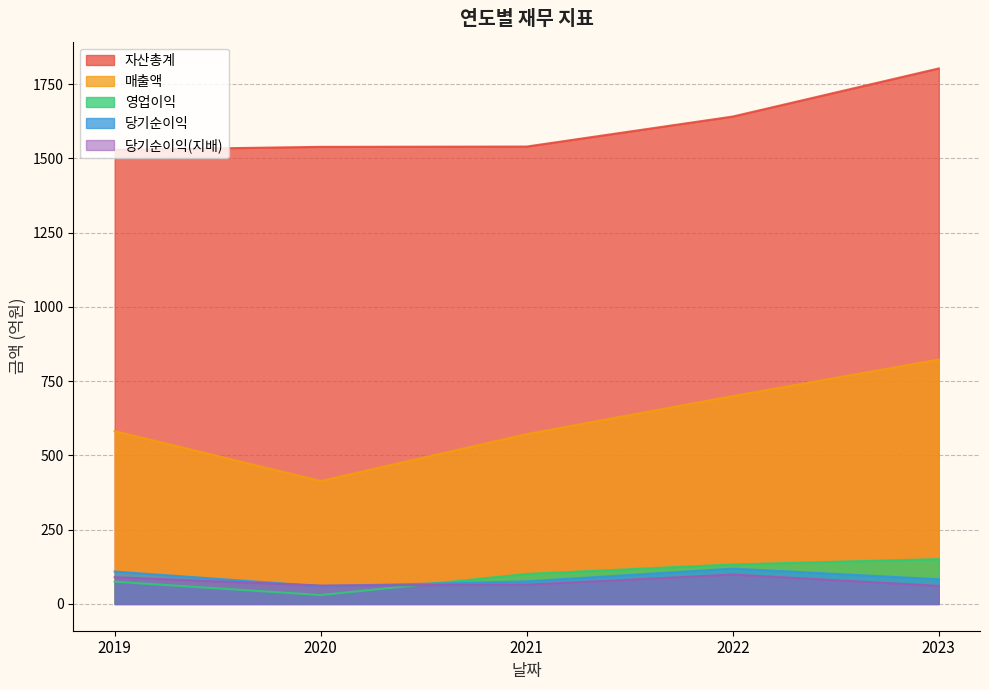

How many series are shown in this chart?

5